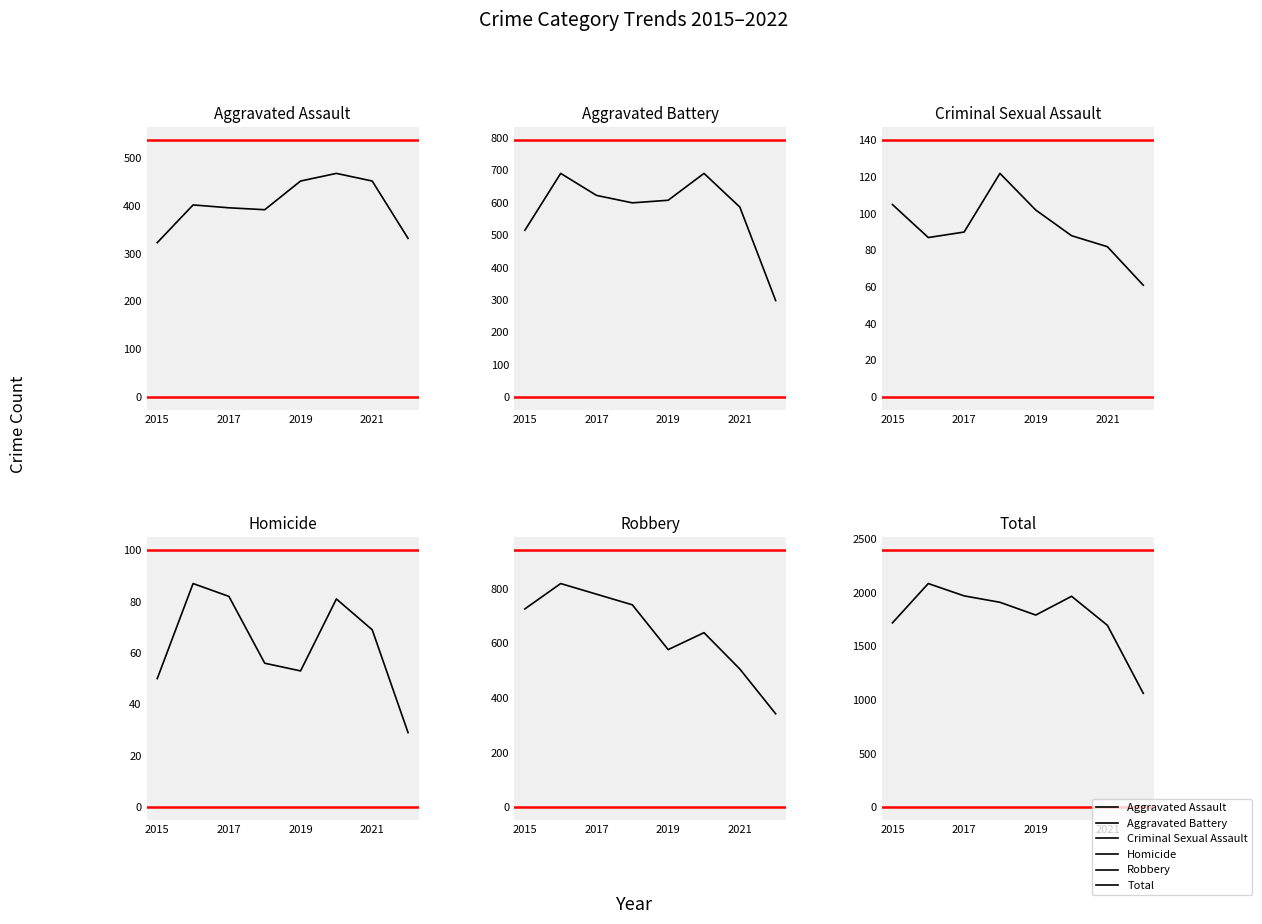

How many lines are shown in the chart?

6